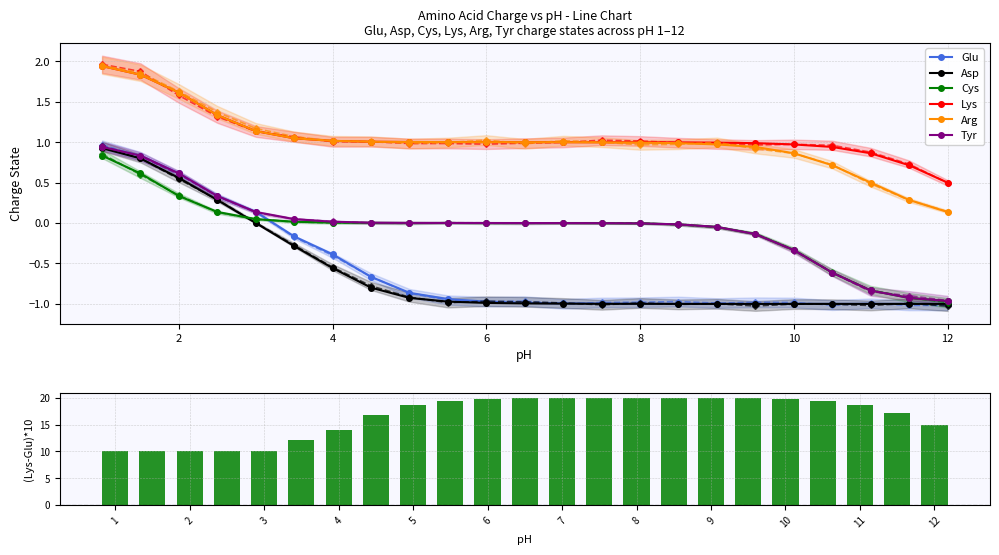

What is the spread (max minus min) of values at 8?

1.9